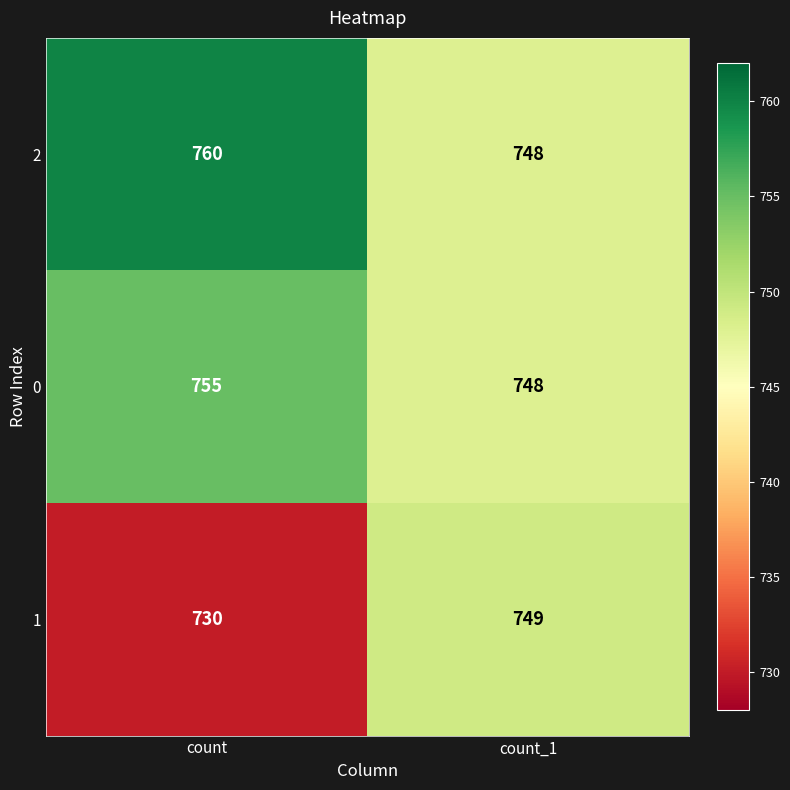

What is the minimum value shown in the chart?

730